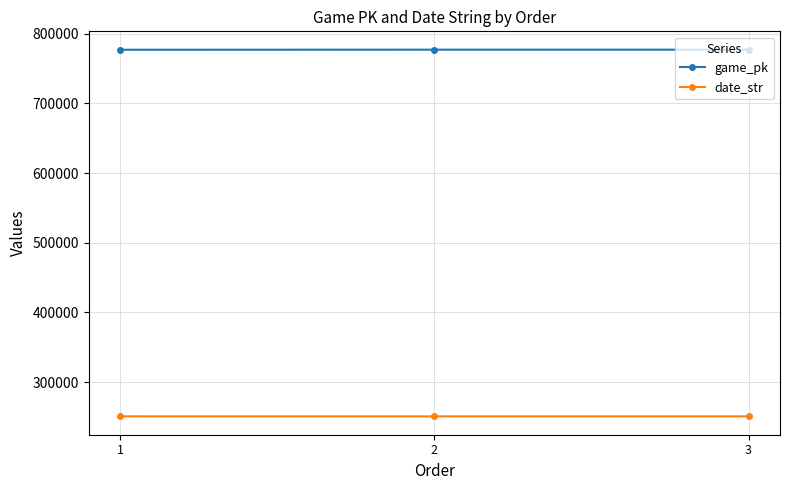

What is the value of the game_pk point at the 2nd from the left?

777022